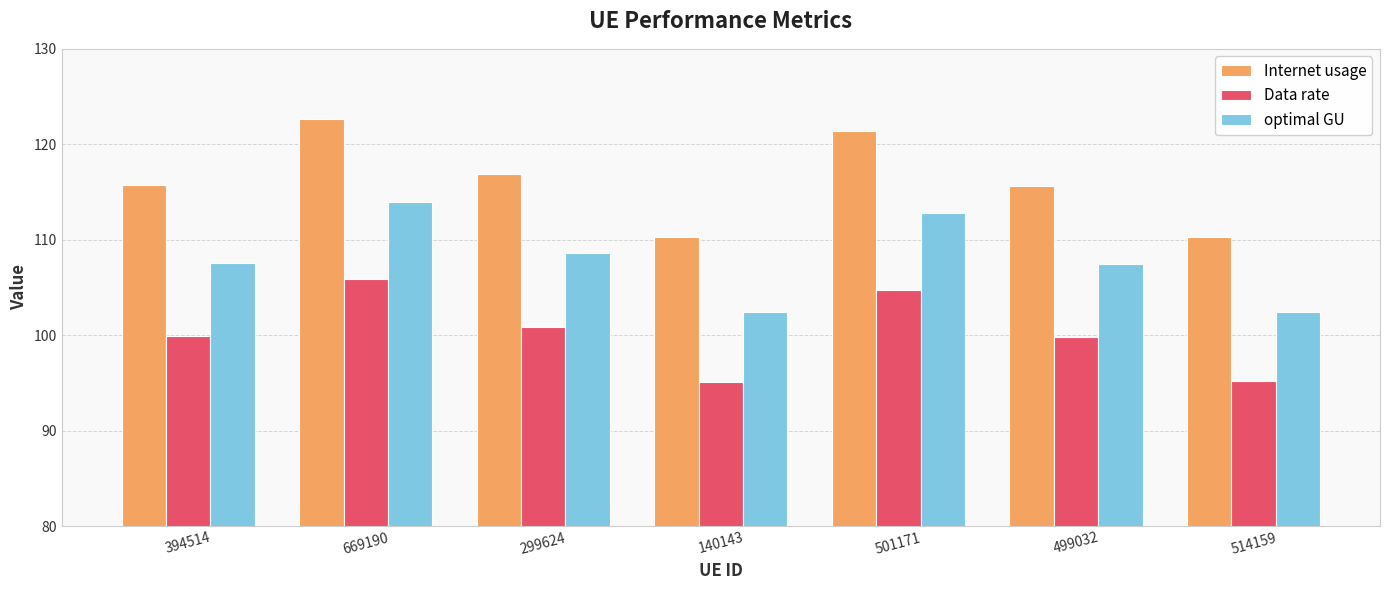

At how many categories does at least one series exceed 112?

5